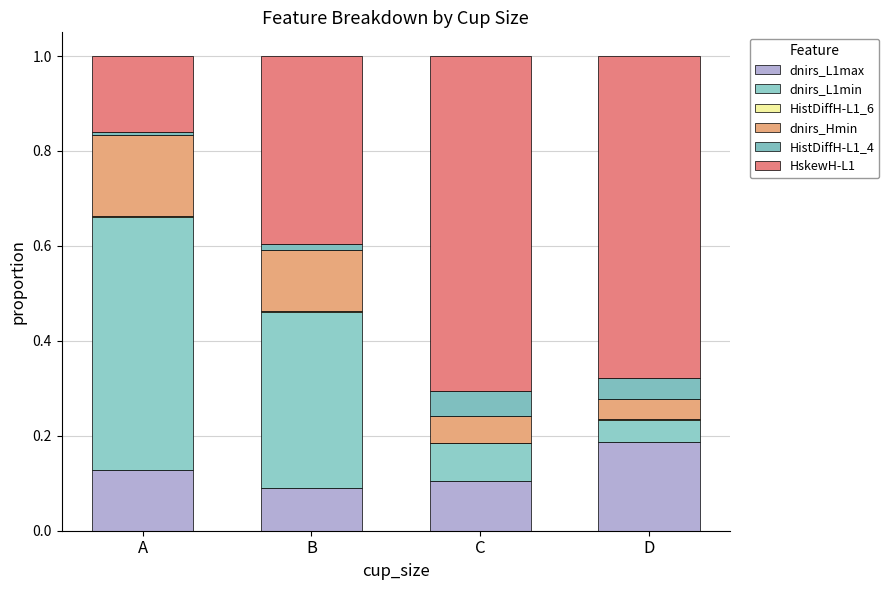

What is the sum of the dnirs_Hmin values at A and B?

0.3